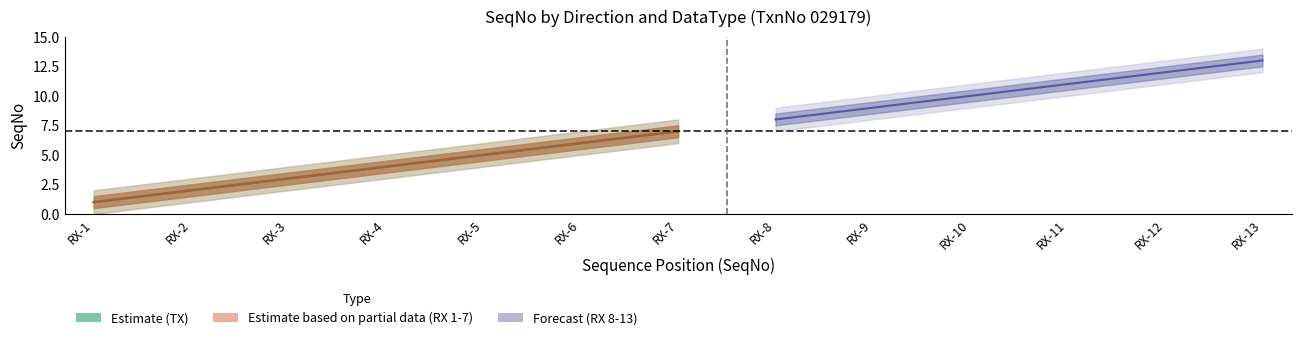

Which label corresponds to the largest value in the chart?

RX-7